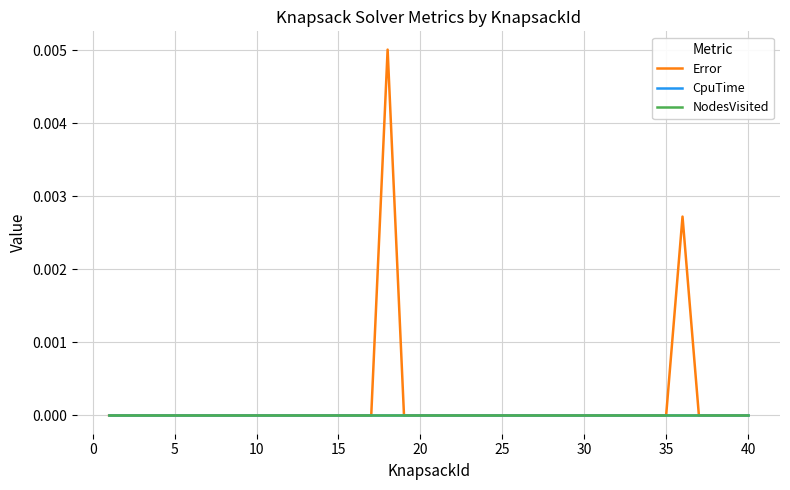

Is this an area chart (filled region under the line)?

No